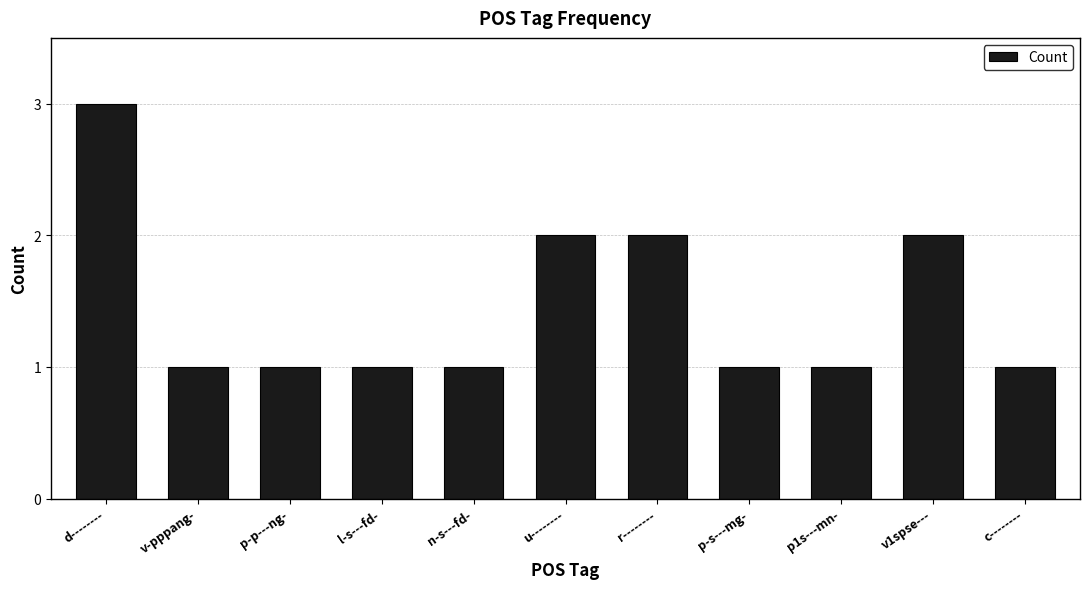

What is the value of the 10th bar from the left?

2